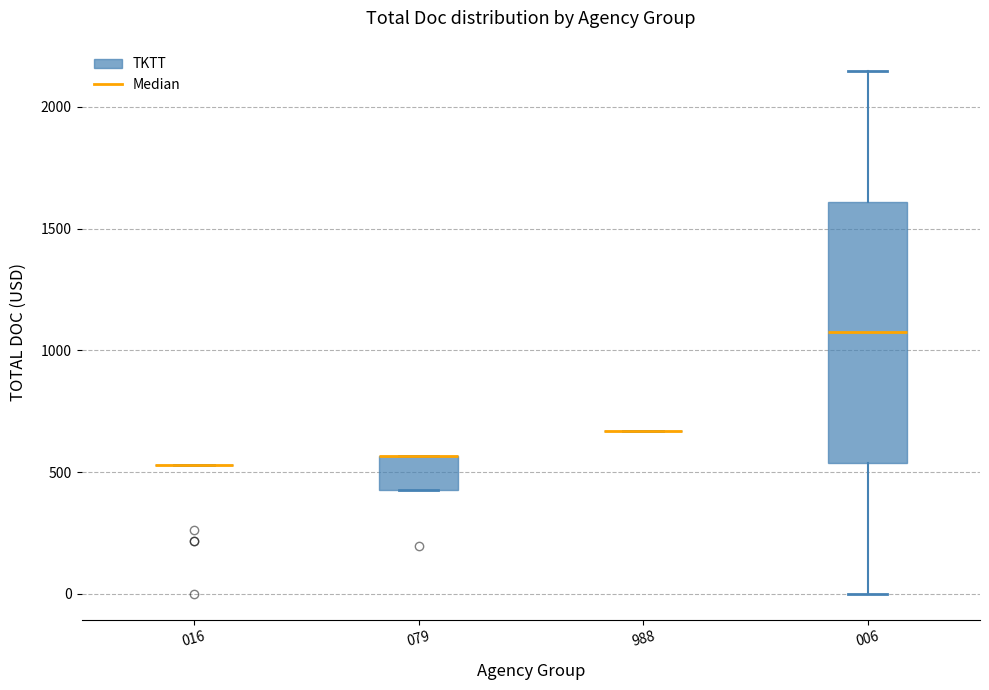

Reading left to right, transcribe this box plot: for each box, give where its median line is, the range the box spans, and where its two whiskers end, as read against the y-axis. The values are not printed on the chart, so give them approximately, as read against the axis.

016: box collapsed to a line at 550, whiskers 550 to 550
079: median 550 (drawn on the box's upper edge), box 450 to 550, whiskers 450 to 550
988: box collapsed to a line at 650, whiskers 650 to 650
006: median 1050, box 550 to 1600, whiskers 0 to 2150